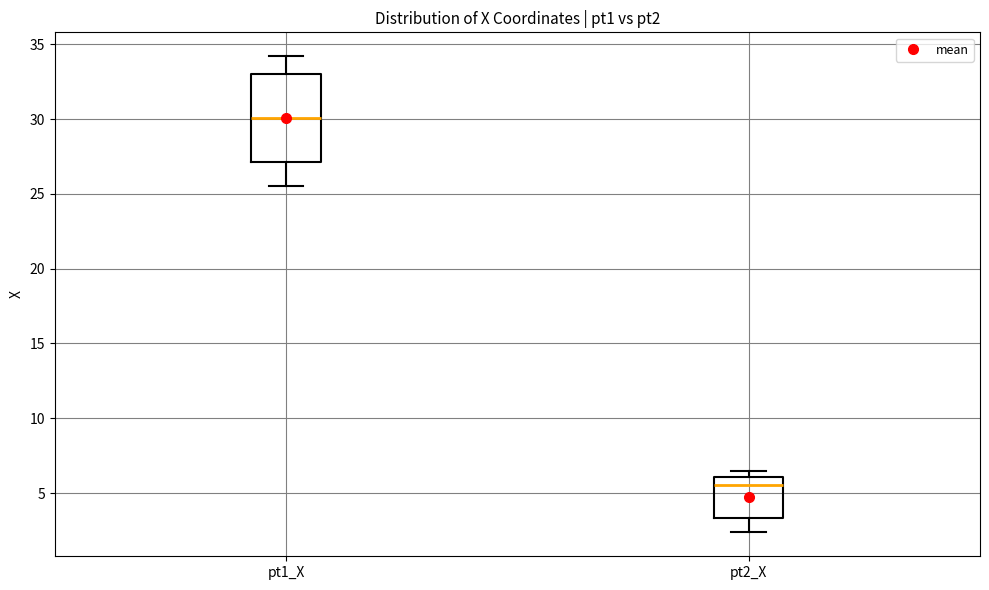

Which box has the highest median line?

pt1_X